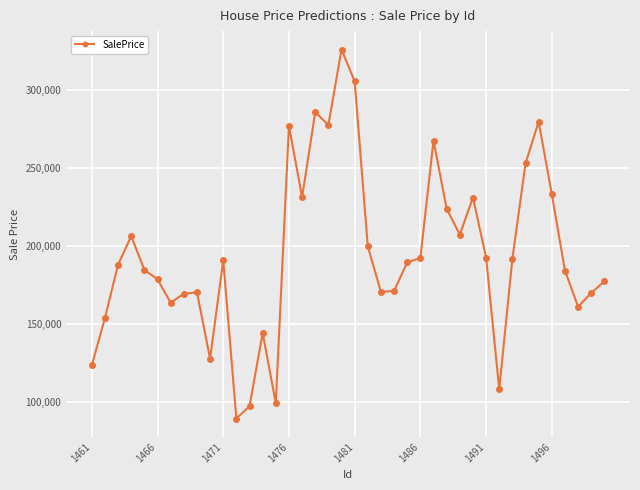

True or false: there are more than 2 points higher than both neighbors.

True